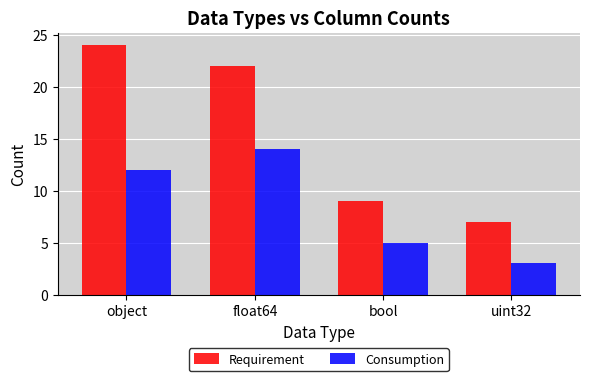

What is the value of the Consumption bar at the 4th from the left?

3